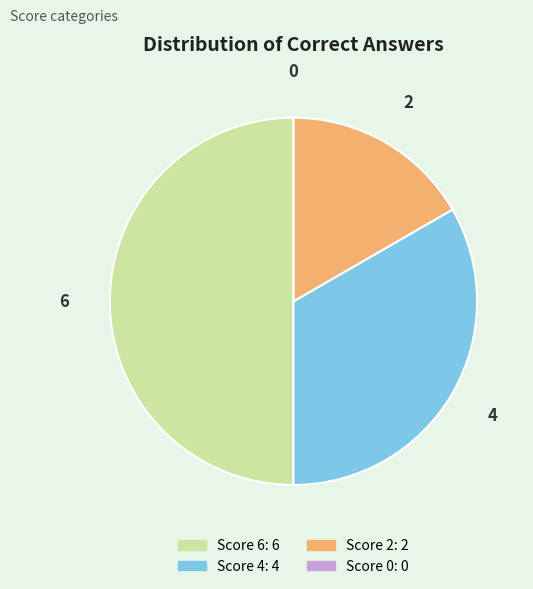

The 4 slice represents 44% of the pie. True or false?

False